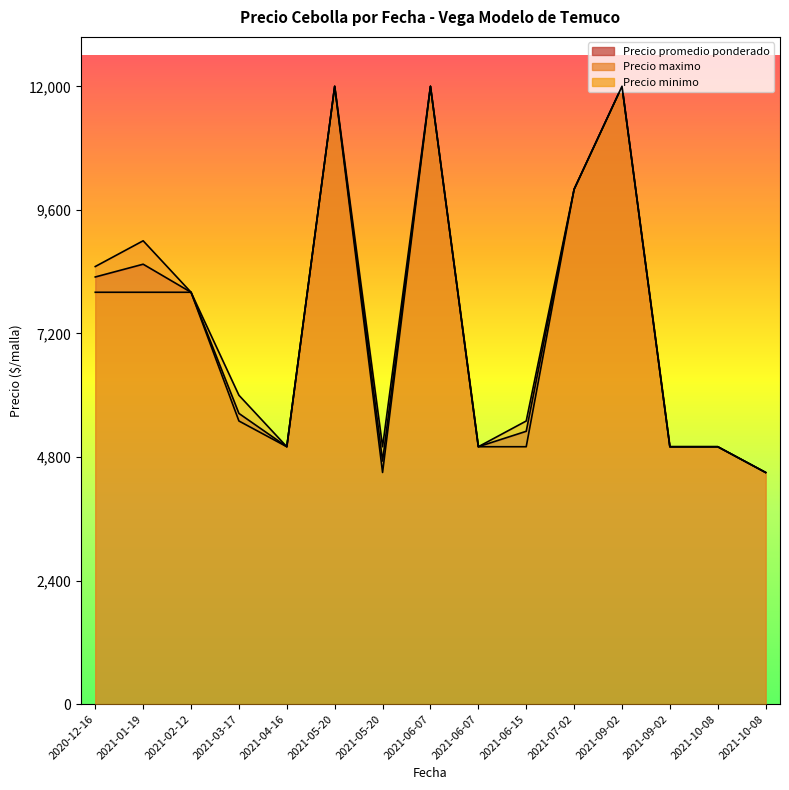

Rank the series by their maximum value, from highest to lowest.

Precio promedio ponderado, Precio maximo, Precio minimo